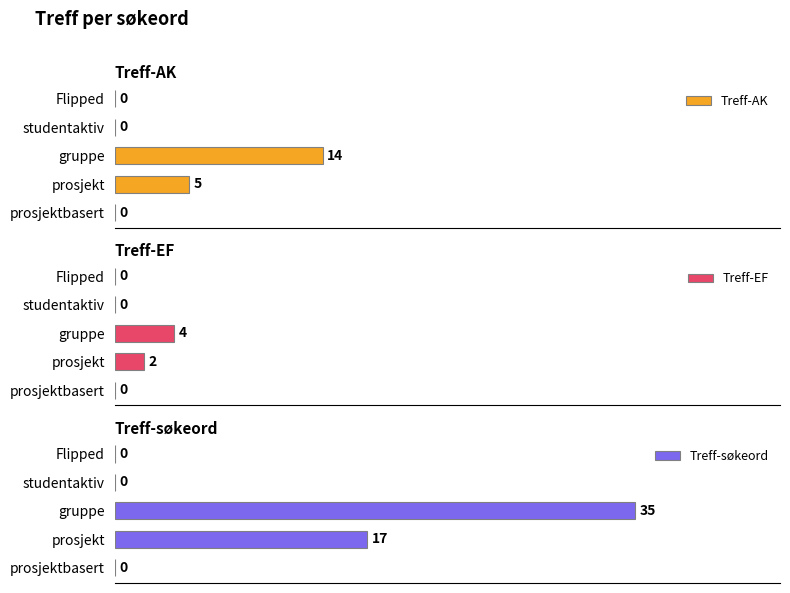

How many data points does each series have?

5